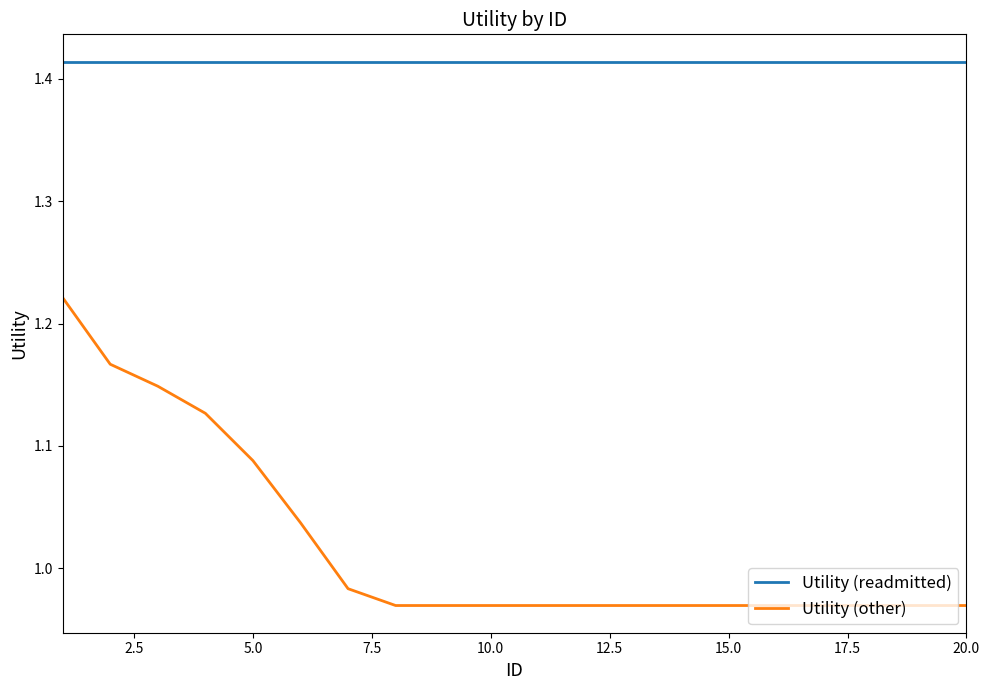

What are all the series names shown in the legend?

Utility (readmitted), Utility (other)